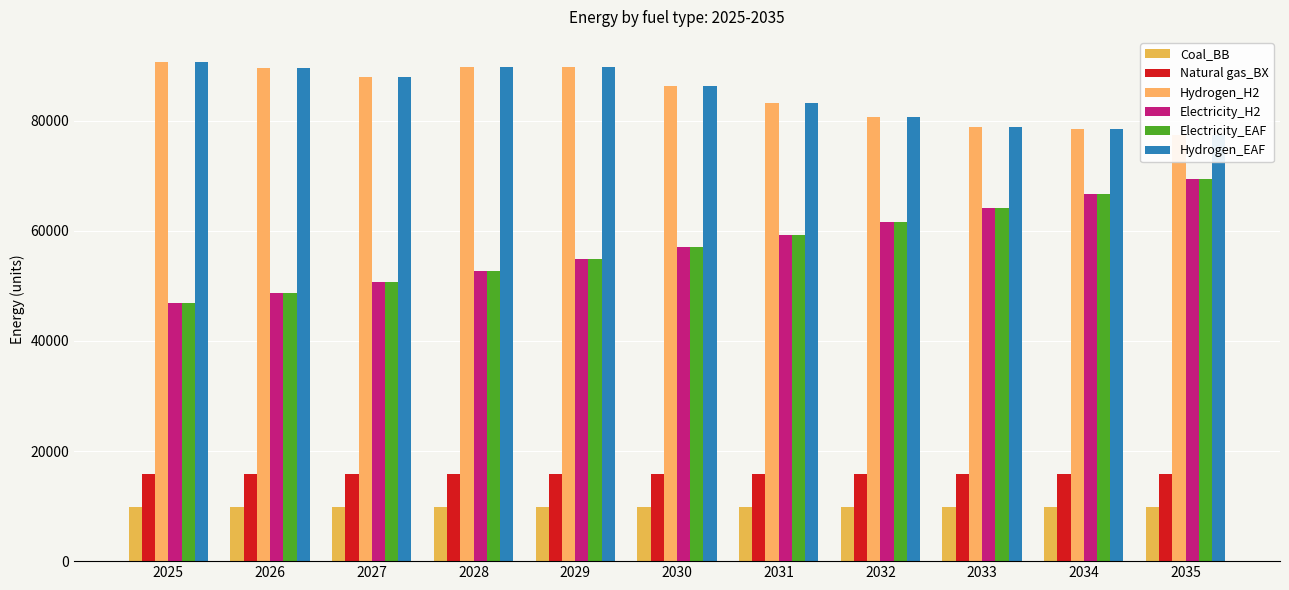

Which series has the largest range (max minus min)?

Electricity_H2